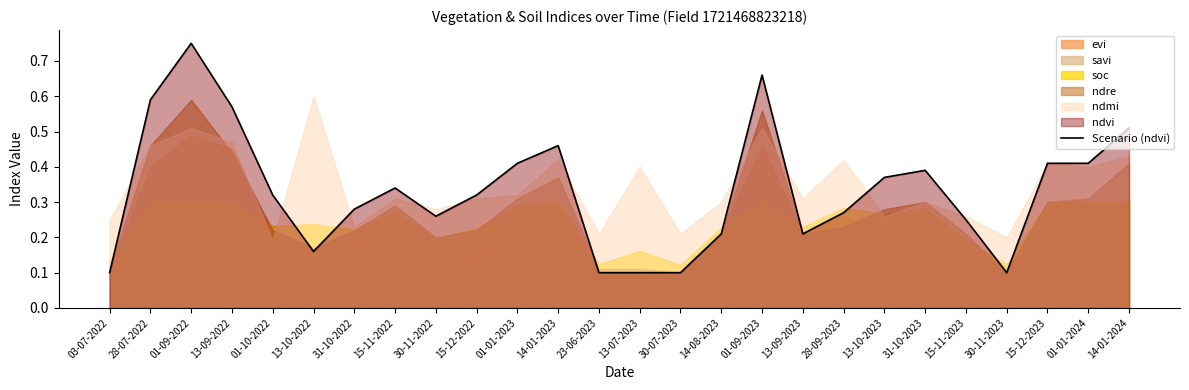

What is the difference between the values at 14-08-2023 and 03-07-2022?

0.1